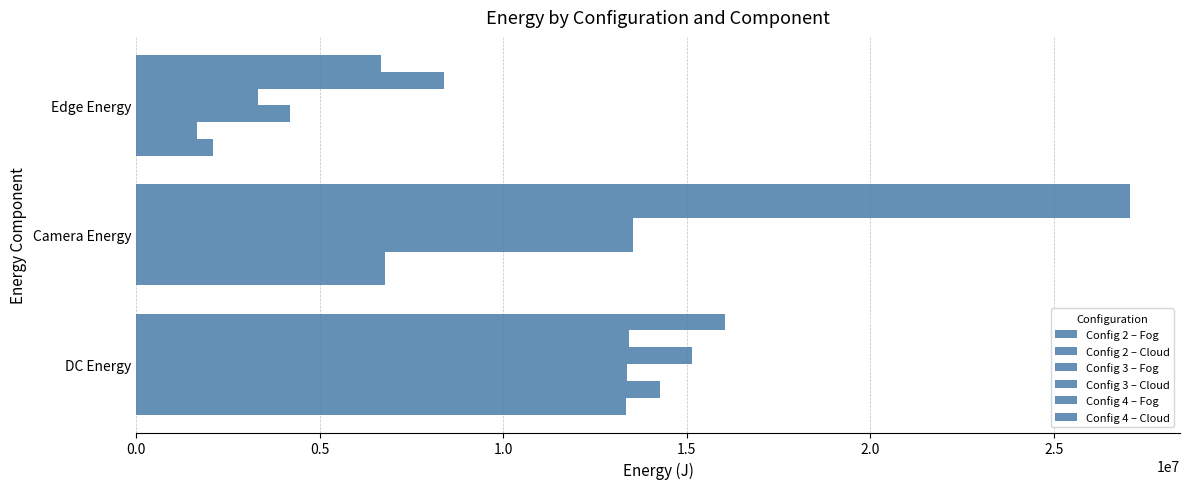

Reading left to right, what are all the values shown in this chart?

Config 2 – Fog: 13349911.5	6770414.1	2097670.9
Config 2 – Cloud: 14272021.5	6770414.1	1668666.0
Config 3 – Fog: 13376256.6	13540828.2	4195341.7
Config 3 – Cloud: 15142555.2	13540828.2	3337332.0
Config 4 – Fog: 13441765.2	27081656.4	8390683.4
Config 4 – Cloud: 16045335.0	27081656.4	6674664.0